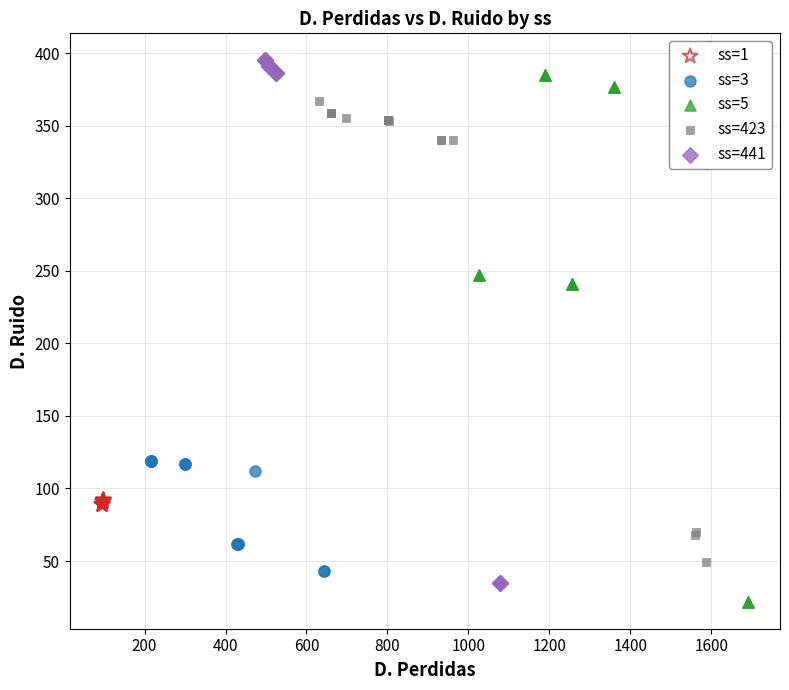

Which series reaches the maximum Y coordinate?

ss=441